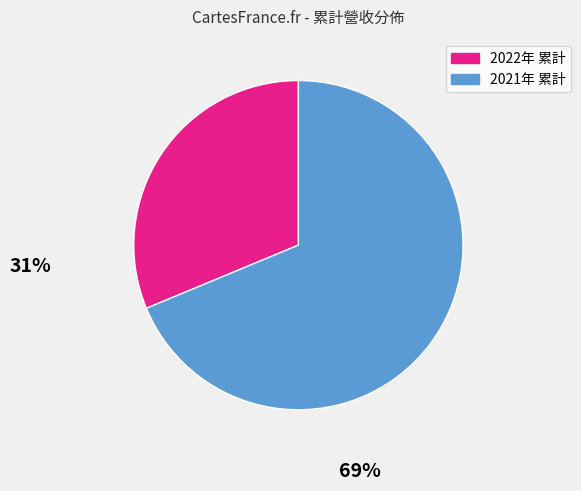

How many slices are in this pie chart?

2